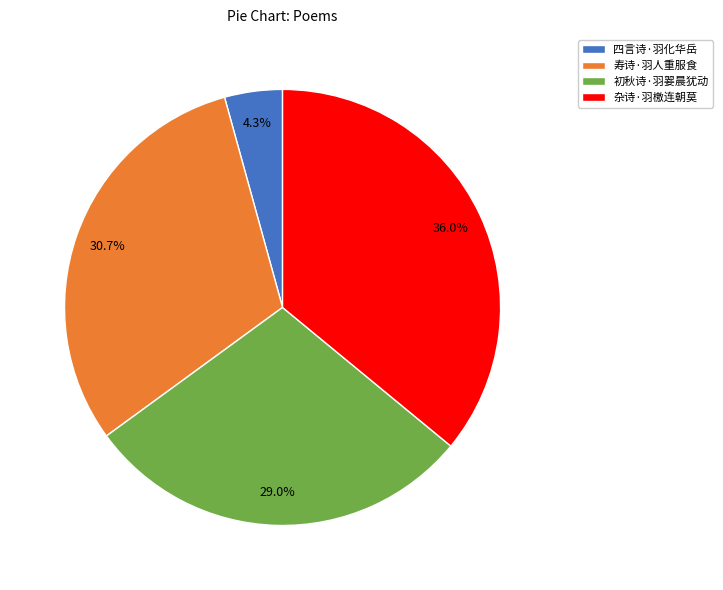

Which slice is the largest?

杂诗·羽檄连朝莫